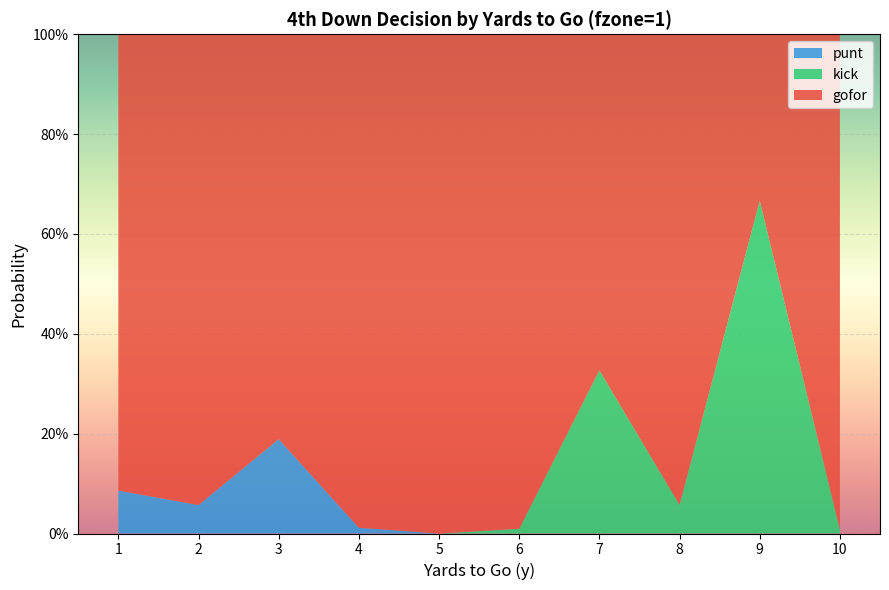

Reading right to left, list all the values displayed in this chart.

gofor: 10=1.0	9=0.3	8=0.9	7=0.7	6=1.0	5=1.0	4=1.0	3=0.8	2=0.9	1=0.9
punt: 10=0.0	9=0.0	8=0.0	7=0.0	6=0.0	5=0.0	4=0.0	3=0.2	2=0.1	1=0.1
kick: 10=0.0	9=0.7	8=0.1	7=0.3	6=0.0	5=0.0	4=0.0	3=0.0	2=0.0	1=0.0